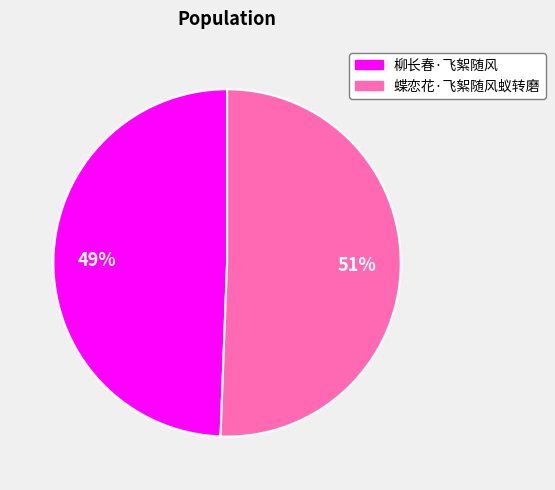

Do 蝶恋花·飞絮随风蚁转磨 and 柳长春·飞絮随风 together represent more than half of the pie?

Yes